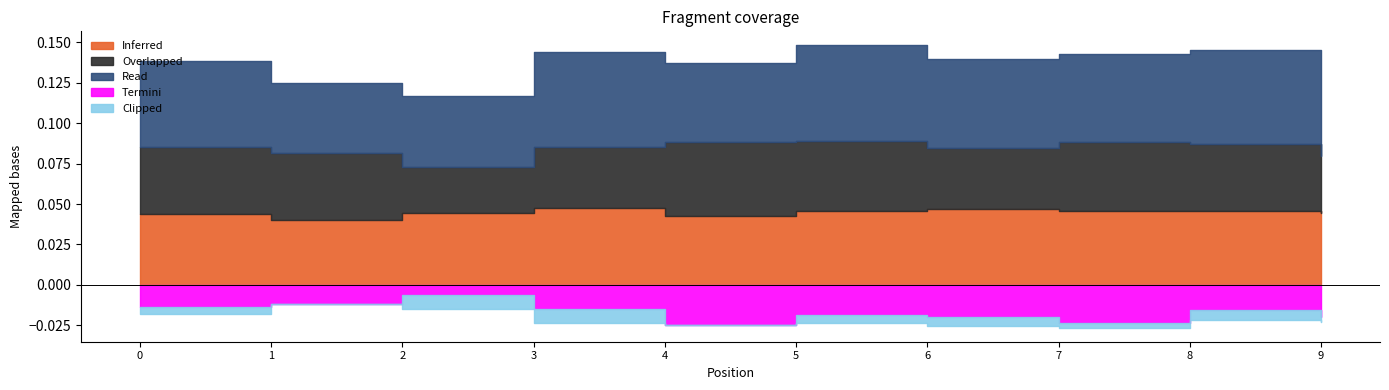

Reading left to right, transcribe all the data shown in this chart.

Inferred: 0=0.0	1=0.0	2=0.0	3=0.0	4=0.0	5=0.0	6=0.0	7=0.0	8=0.0	9=0.0
Overlapped: 0=0.0	1=0.0	2=0.0	3=0.0	4=0.0	5=0.0	6=0.0	7=0.0	8=0.0	9=0.0
Read: 0=0.1	1=0.0	2=0.0	3=0.1	4=0.0	5=0.1	6=0.1	7=0.1	8=0.1	9=0.0
Termini: 0=-0.0	1=-0.0	2=-0.0	3=-0.0	4=-0.0	5=-0.0	6=-0.0	7=-0.0	8=-0.0	9=-0.0
Clipped: 0=-0.0	1=0.0	2=-0.0	3=-0.0	4=0.0	5=-0.0	6=-0.0	7=-0.0	8=-0.0	9=-0.0